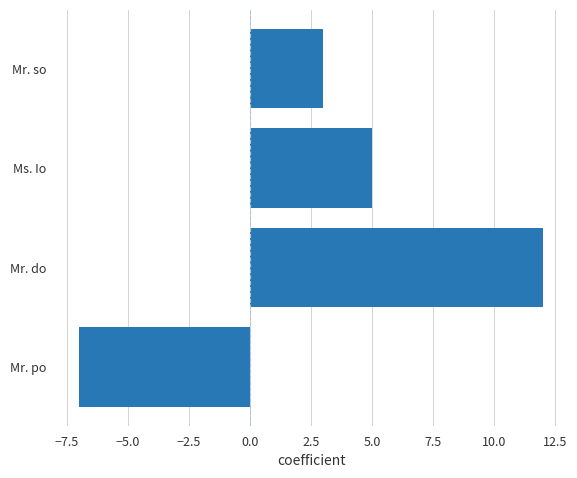

The chart shows a value of -2 at Mr. po. True or false?

False